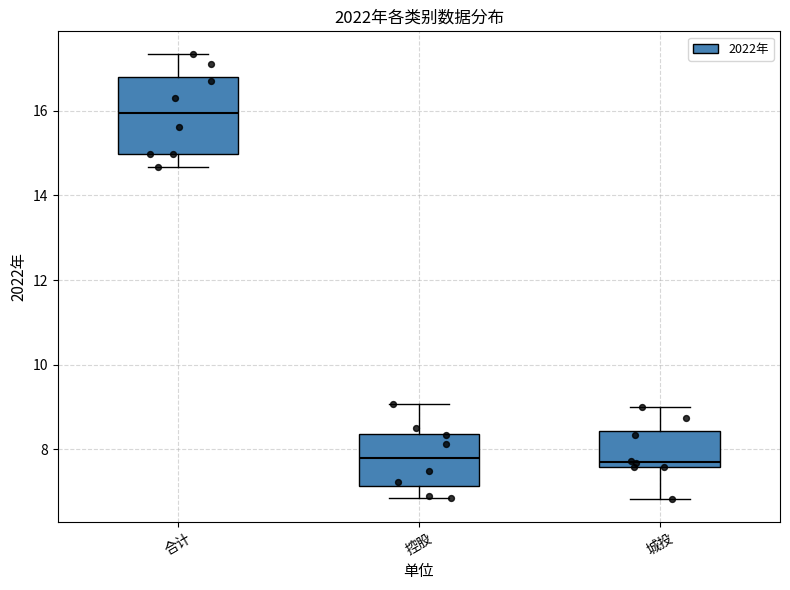

Reading left to right, transcribe this box plot: for each box, give where its median line is, the range the box spans, and where its two whiskers end, as read against the y-axis. The values are not printed on the chart, so give them approximately, as read against the axis.

合计: median 16.0, box 15.0 to 16.8, whiskers 14.6 to 17.4
控股: median 7.8, box 7.2 to 8.4, whiskers 6.8 to 9.0
城投: median 7.8, box 7.6 to 8.4, whiskers 6.8 to 9.0